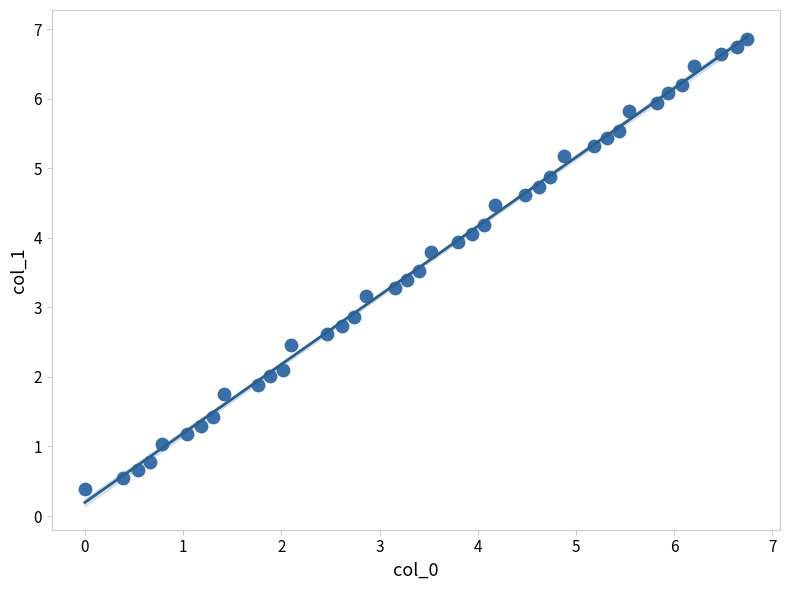

What is the range of Y values (max minus min)?

6.5